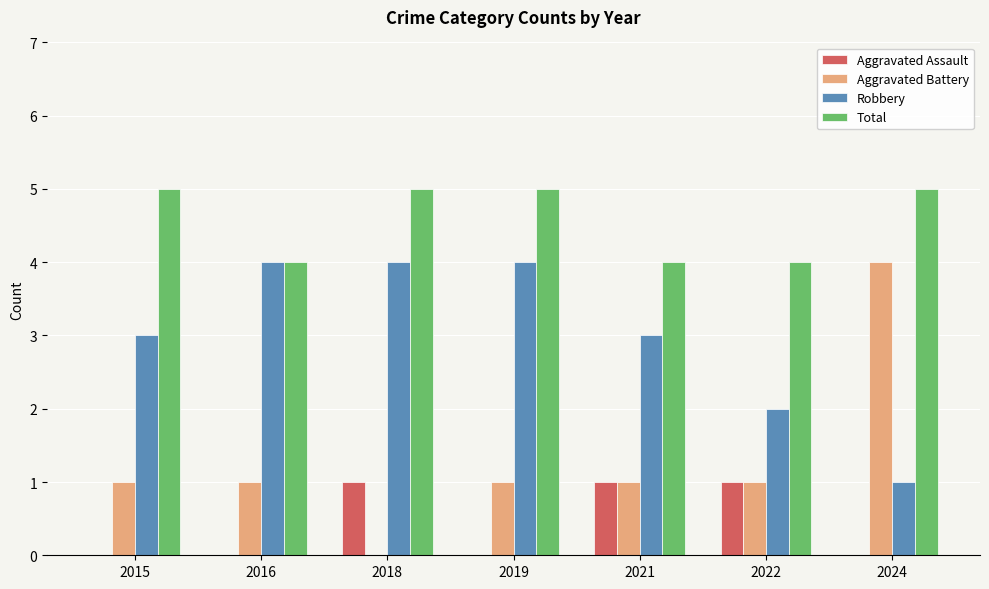

What is the average value of the Aggravated Battery series?

1